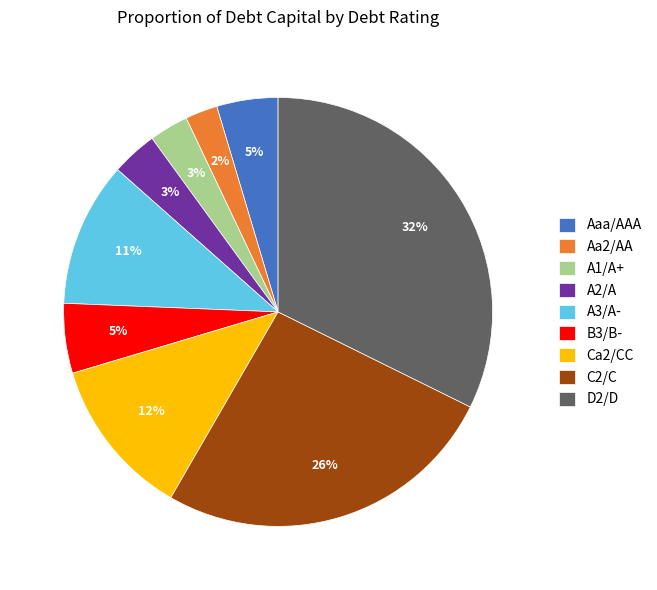

Does any single category account for the majority?

No